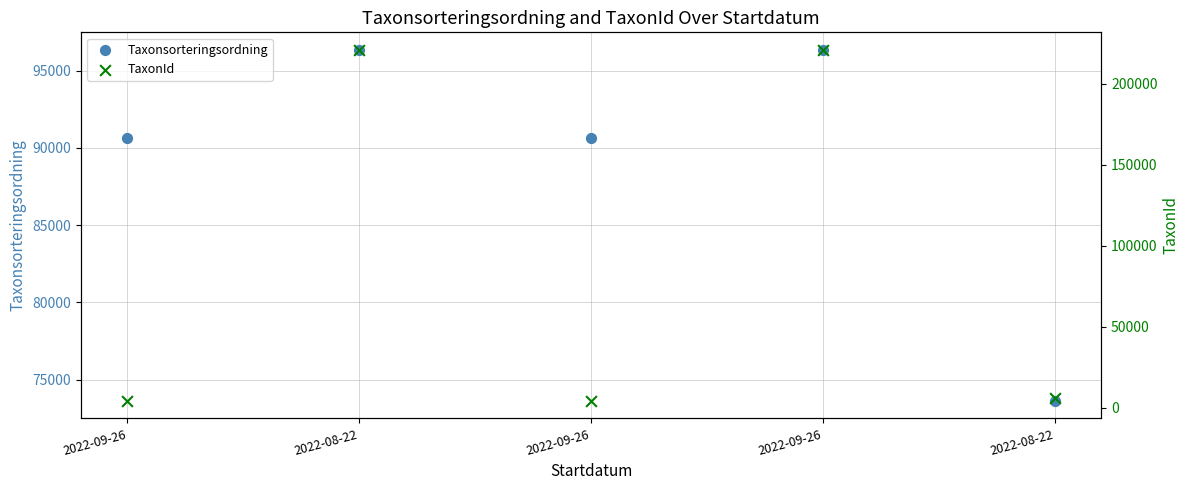

At how many categories does at least one series exceed 184669?

2